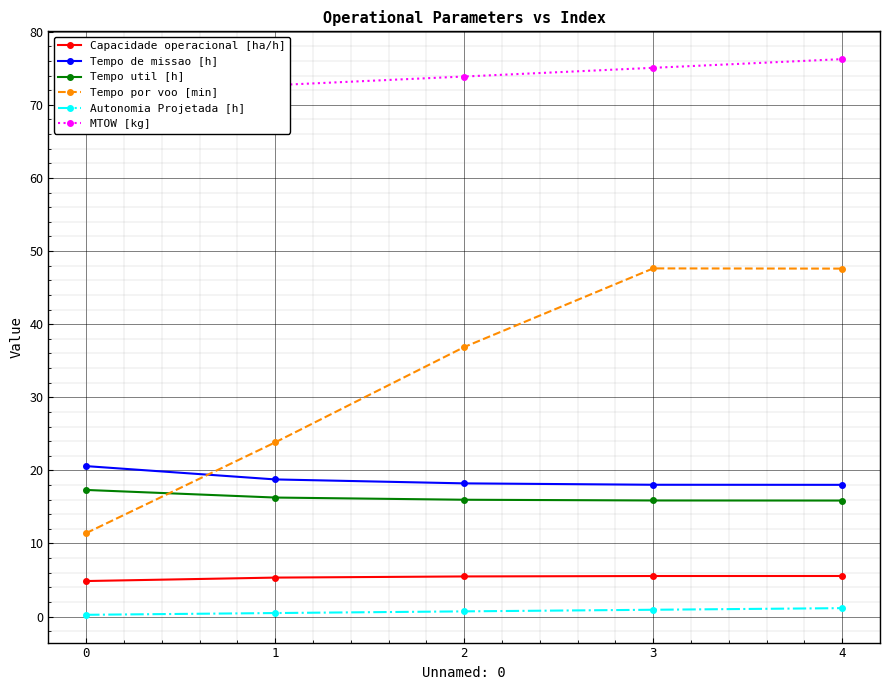

What is the sum of the Capacidade operacional [ha/h] values at 2 and 1?

10.8